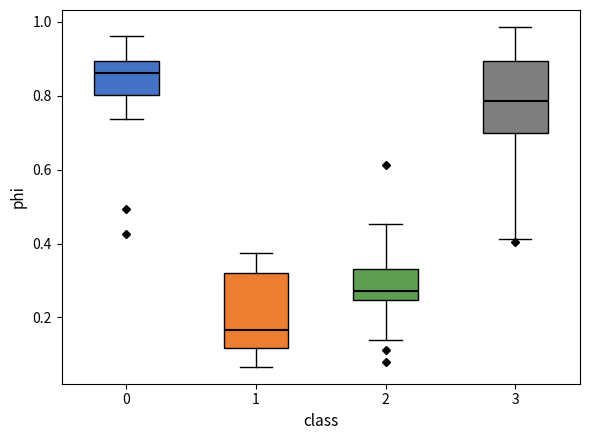

Reading left to right, read every box against the y-axis: the position of its median line, the range the box covers, and the ends of its whiskers. The values are not printed on the chart, so give them approximately, as read against the axis.

0: median 0.86, box 0.80 to 0.90, whiskers 0.74 to 0.96
1: median 0.16, box 0.12 to 0.32, whiskers 0.06 to 0.38
2: median 0.28, box 0.24 to 0.34, whiskers 0.14 to 0.46
3: median 0.78, box 0.70 to 0.90, whiskers 0.42 to 0.98